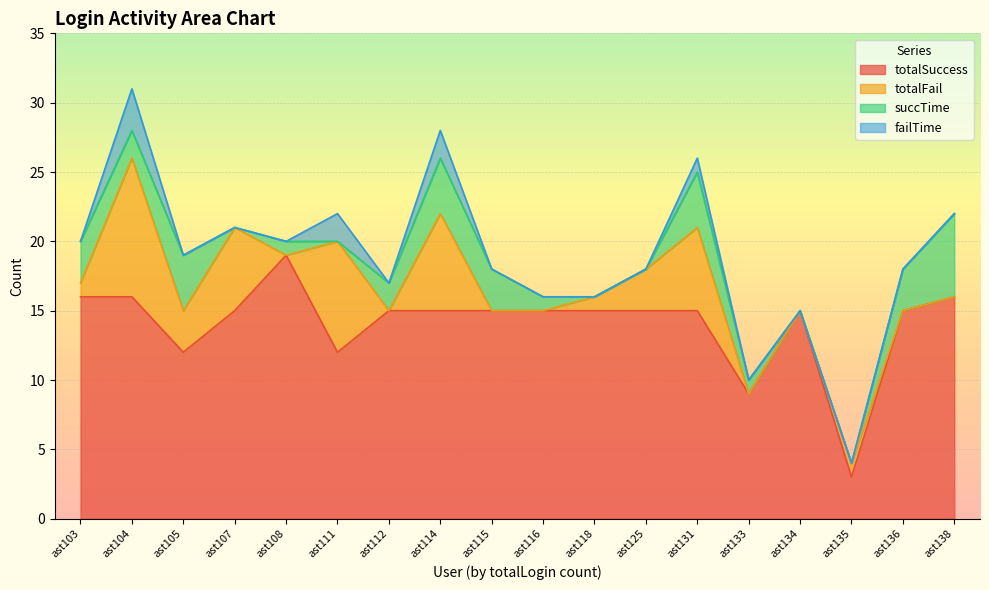

True or false: totalSuccess and failTime intersect in this chart.

False